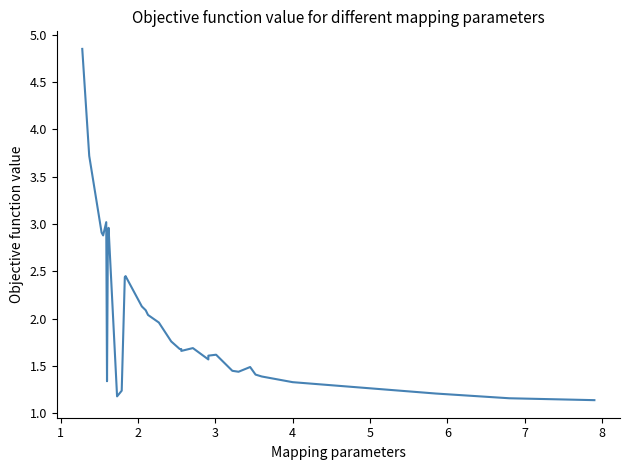

How many lines are shown in the chart?

1